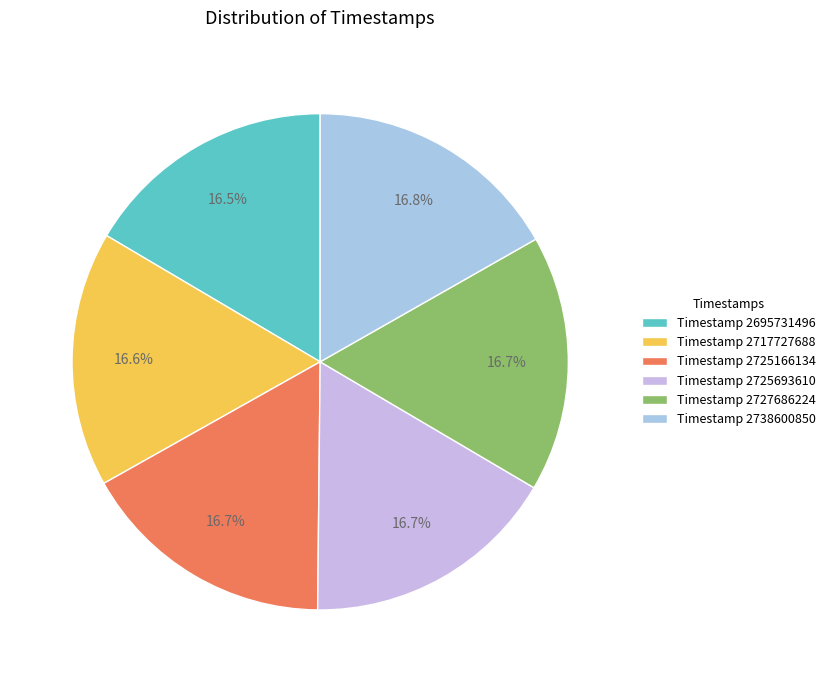

Is there a majority slice in this chart?

No